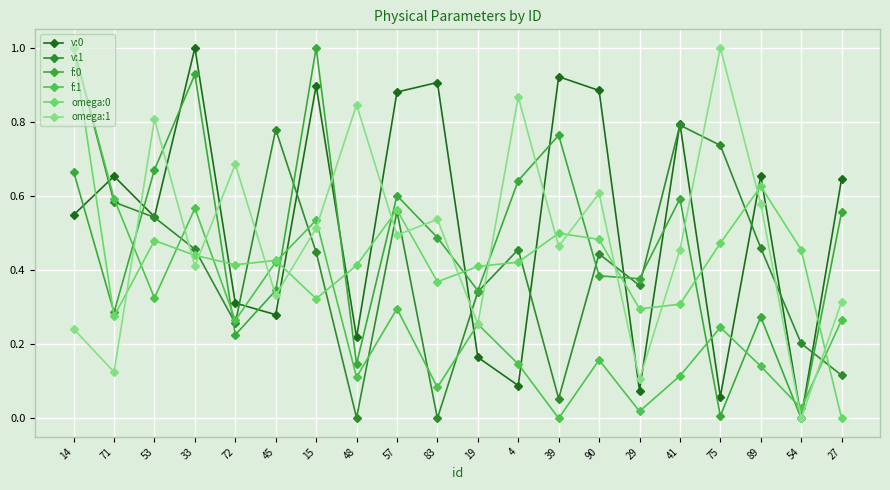

Count the omega:1 values in the range 0 to 1.

20